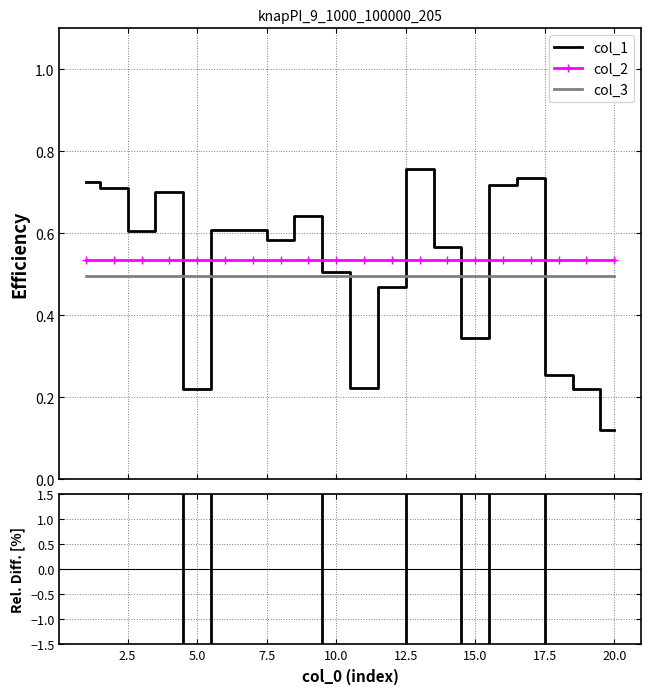

At which category does col_3 reach its first local valley?

5.0